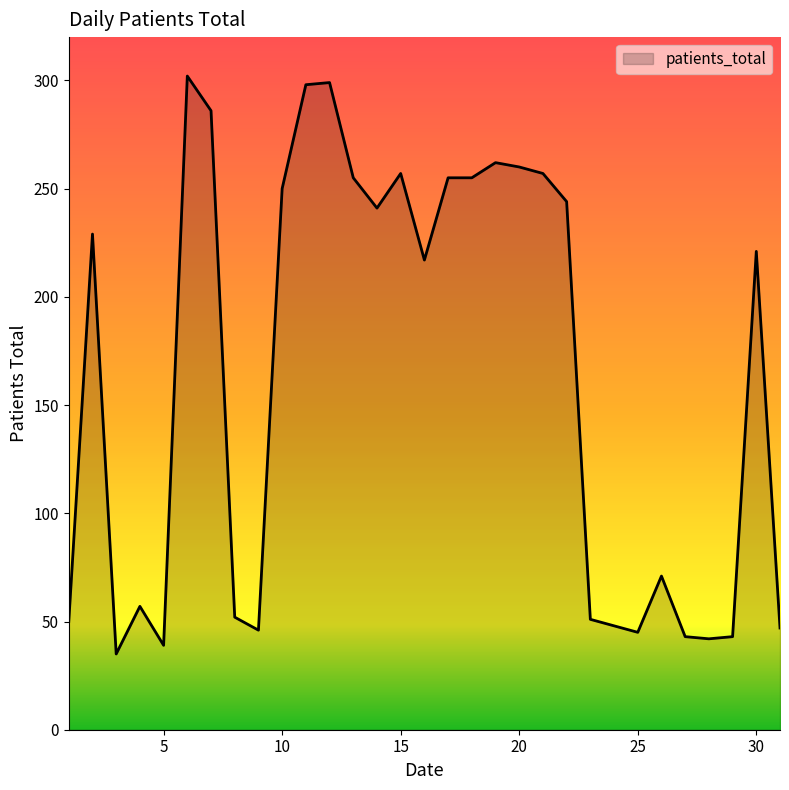

What is the difference between the maximum and minimum values?

267